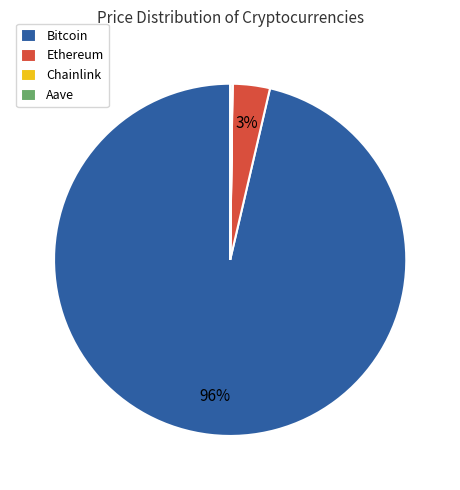

The Ethereum slice represents 10% of the pie. True or false?

False